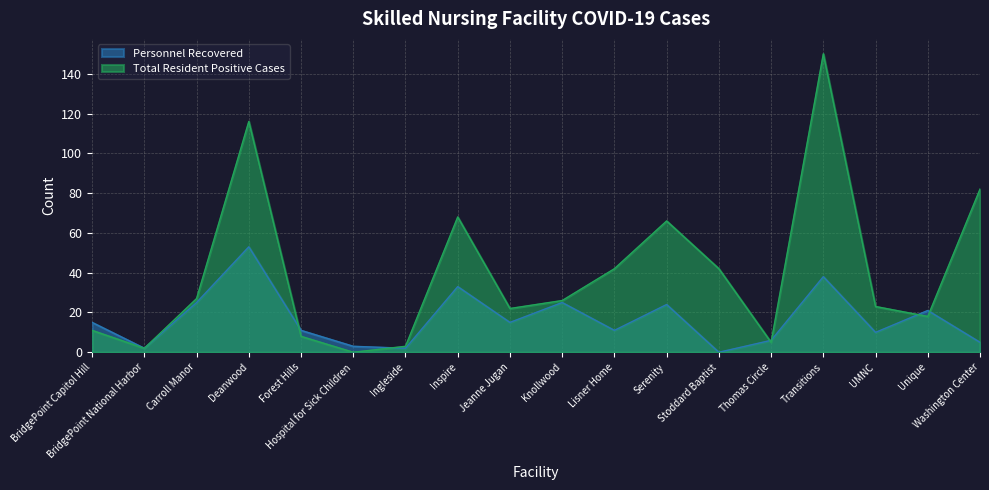

How many intersections are there between Total Resident Positive Cases and Personnel Recovered?

6